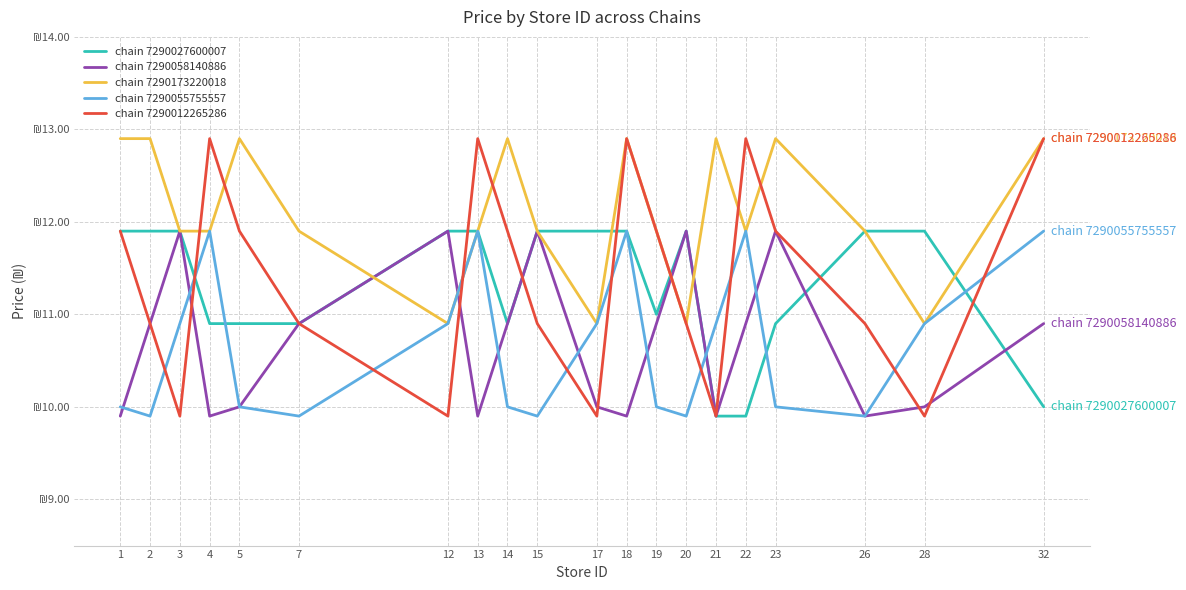

What are all the series names shown in the legend?

chain 7290027600007, chain 7290058140886, chain 7290173220018, chain 7290055755557, chain 7290012265286